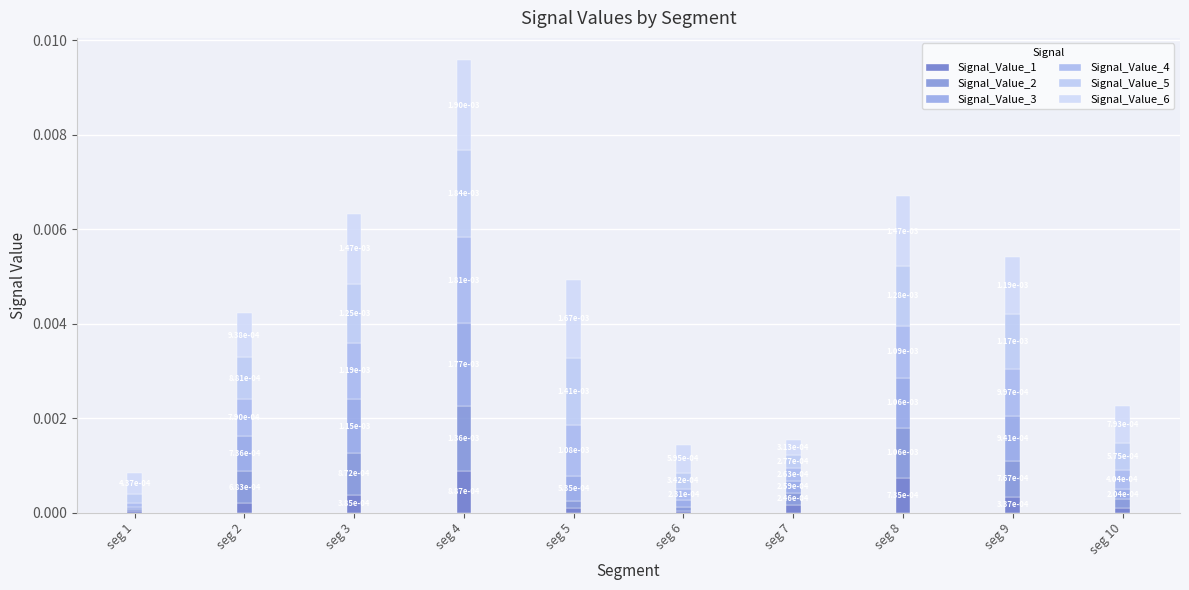

List the labels in order of Signal_Value_3 value, smallest first.

seg 1, seg 6, seg 10, seg 7, seg 5, seg 2, seg 9, seg 8, seg 3, seg 4